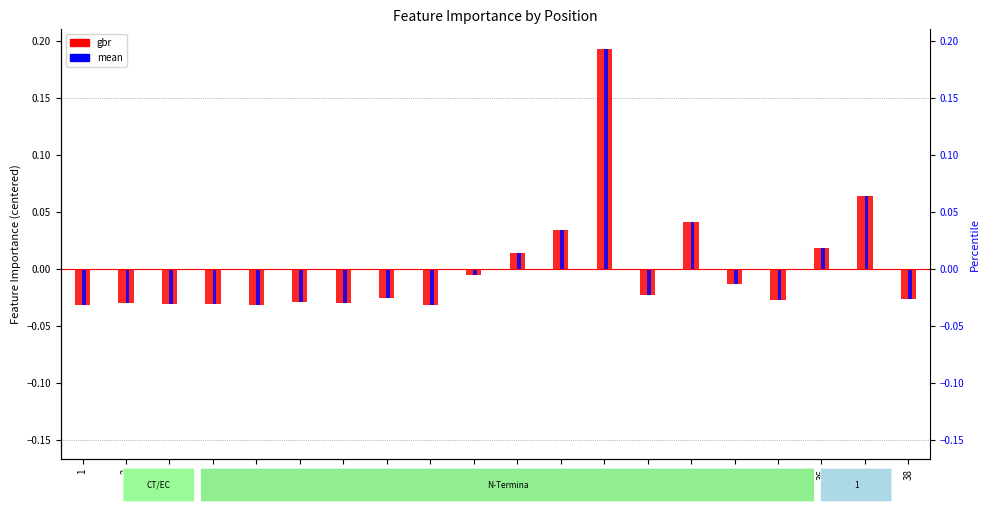

How many categories are shown in the chart?

20